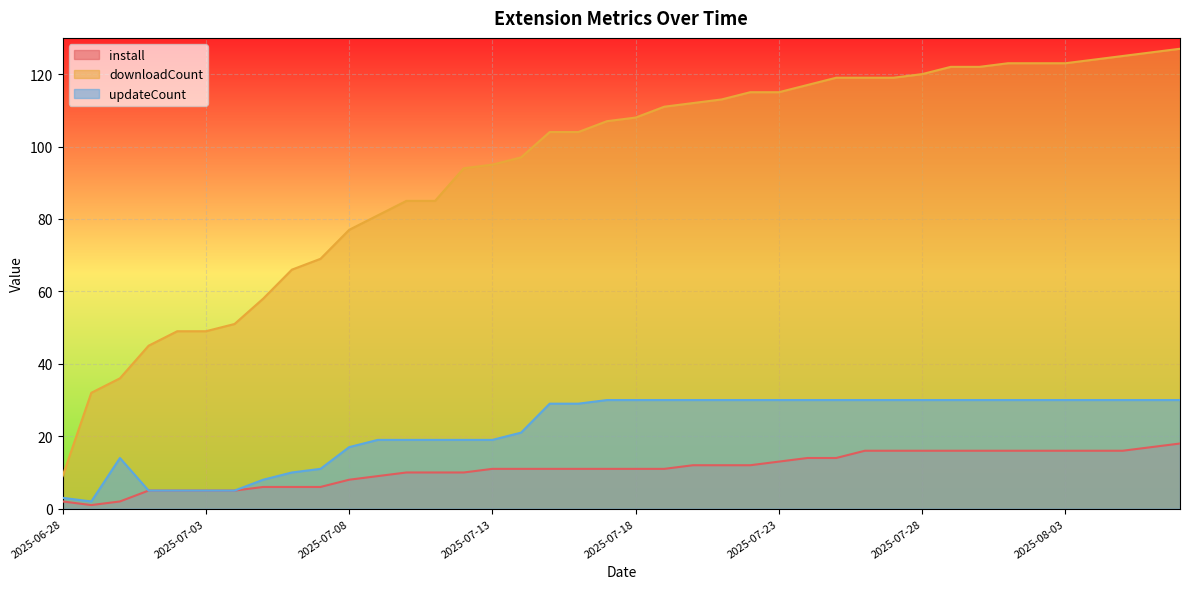

How many values in the downloadCount series exceed 108?

19